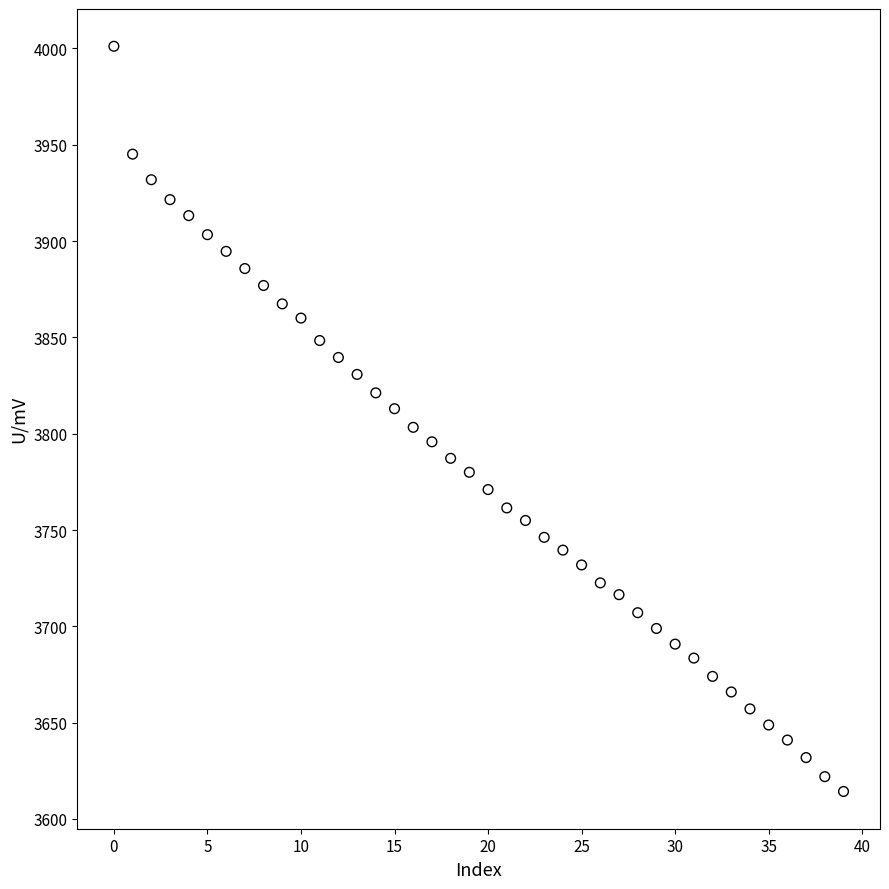

What is the range of Y values (max minus min)?

386.8